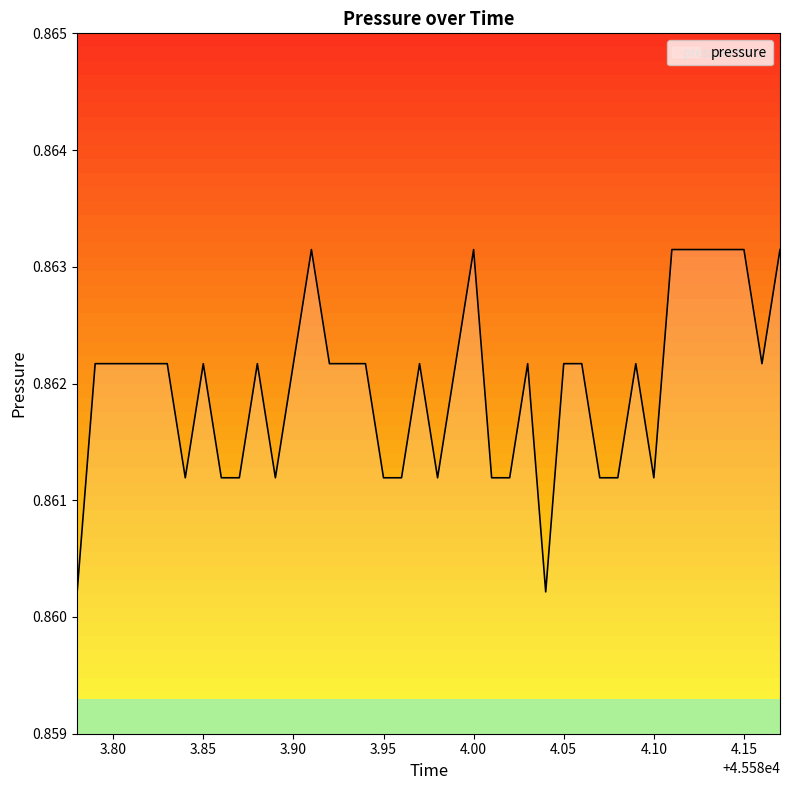

The value at 45583.99 is 0.9. True or false?

True